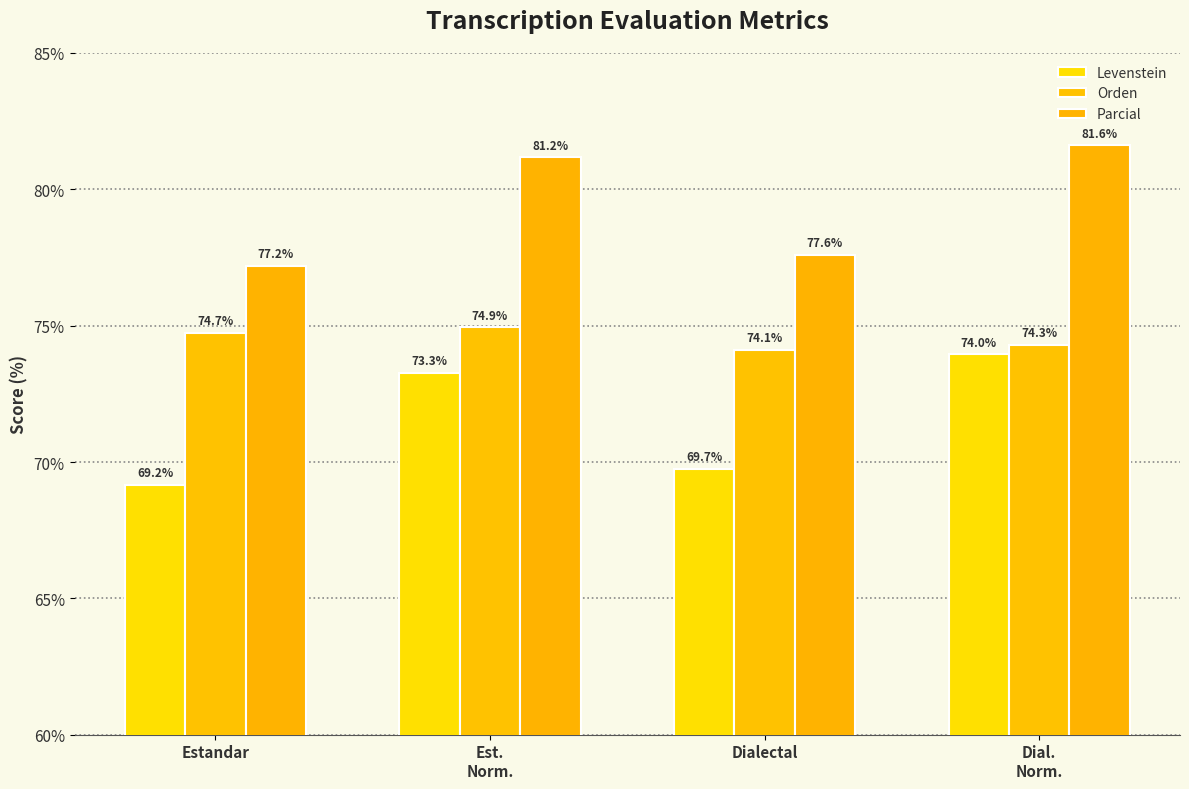

What position from the left is Estandar?

1